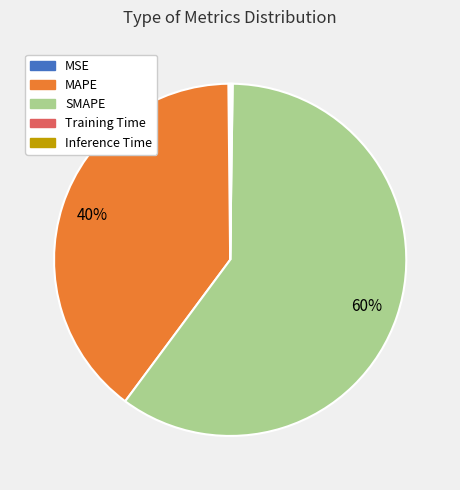

Is SMAPE the majority of the pie?

Yes